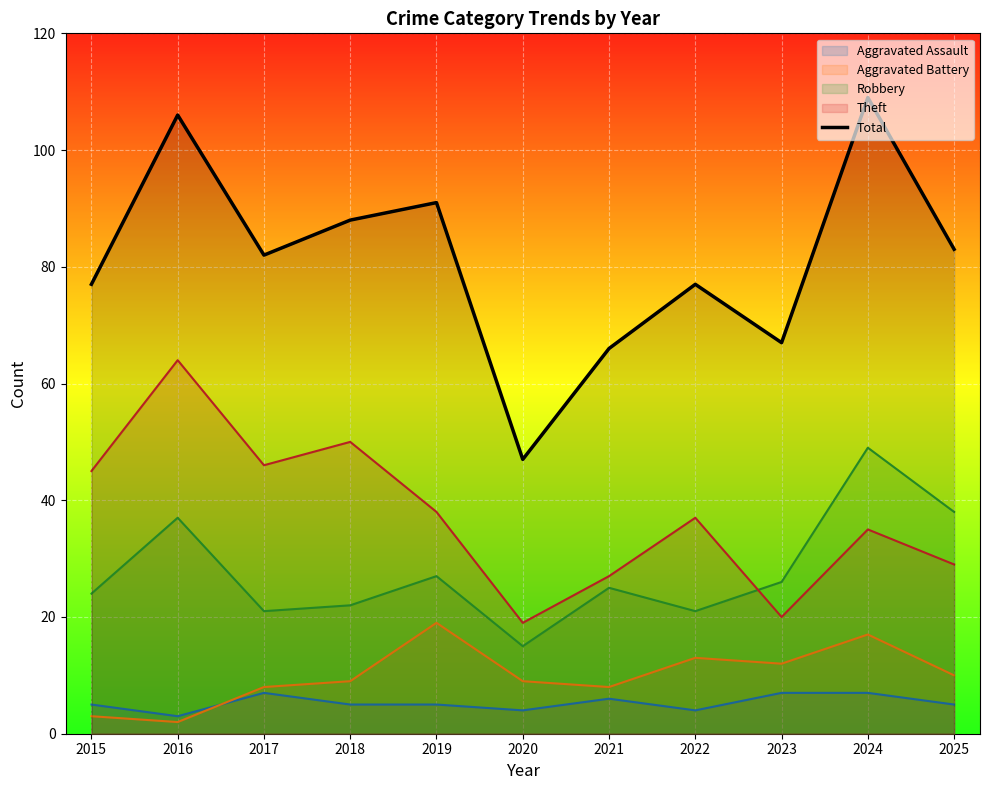

Which has a higher value, 2020 or 2018?

2018